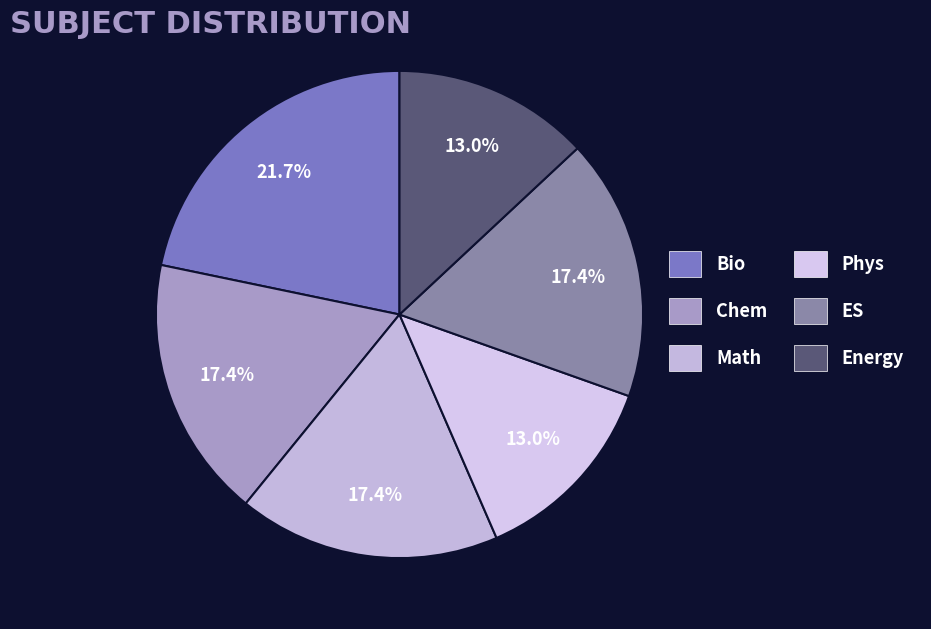

Does Phys represent more than half of the total?

No